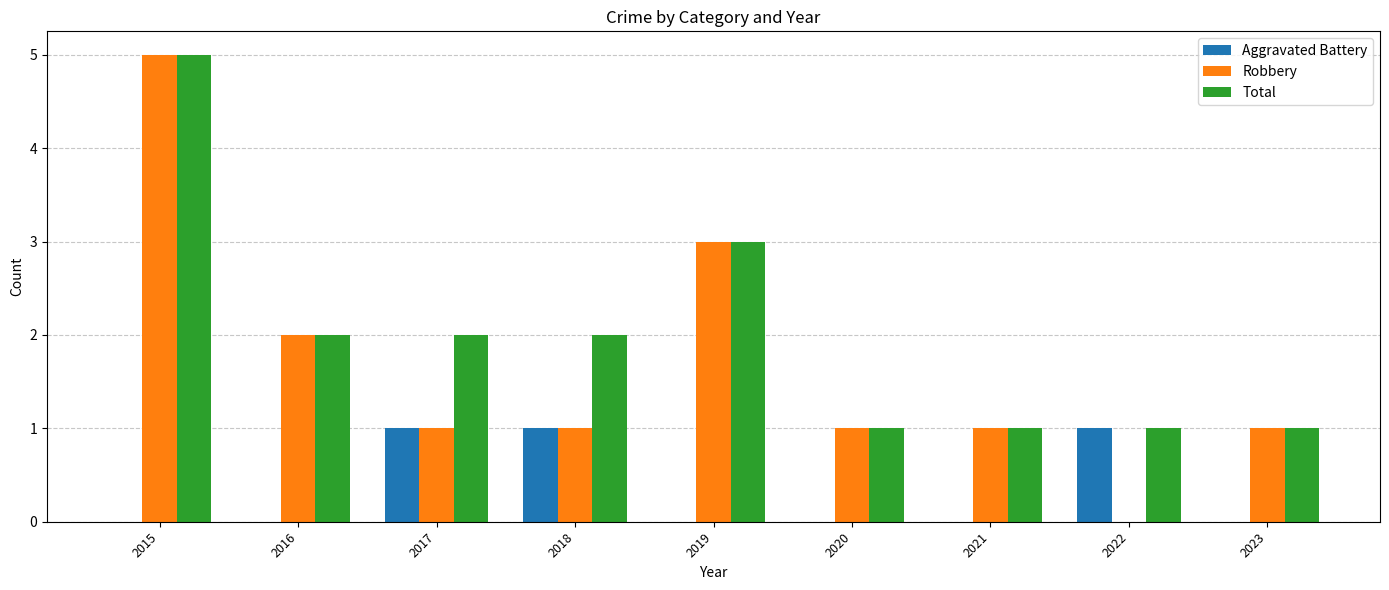

How many groups of bars are there?

9